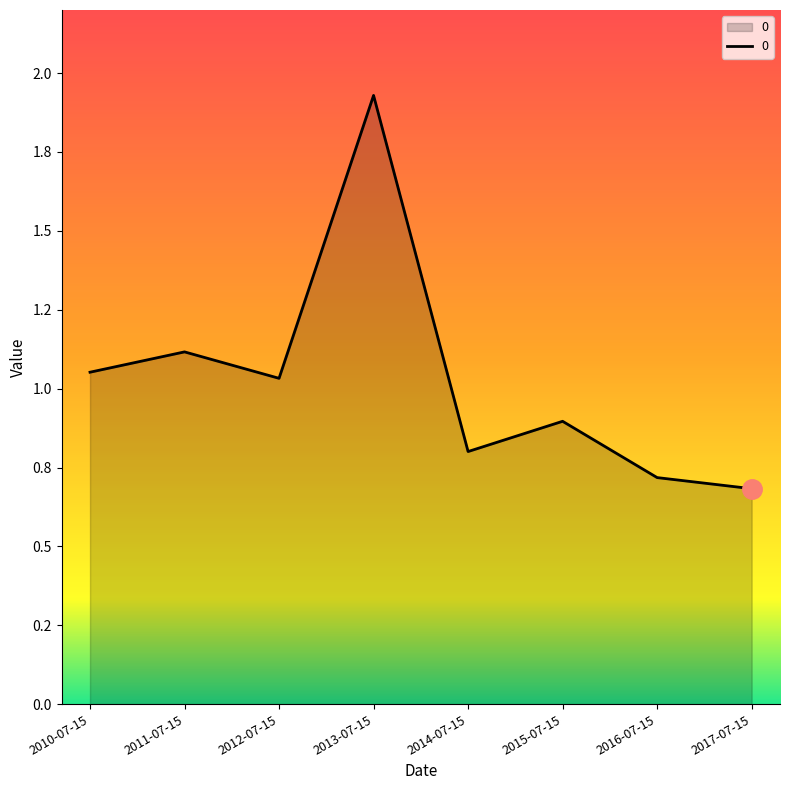

Which label corresponds to the largest value in the chart?

2013-07-15